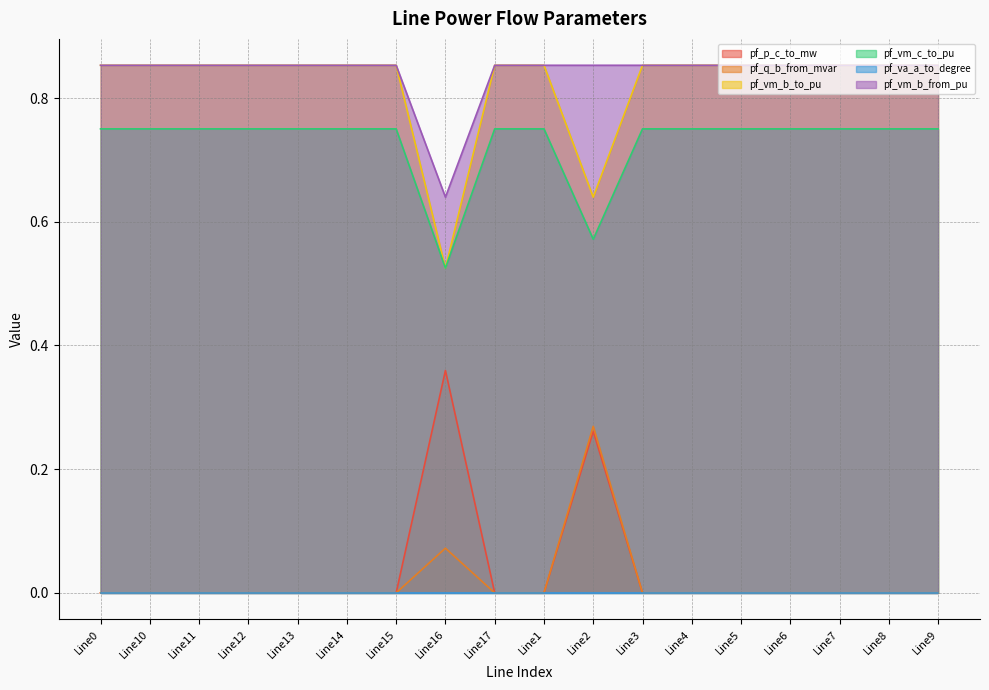

True or false: pf_q_b_from_mvar and pf_vm_b_to_pu intersect in this chart.

False